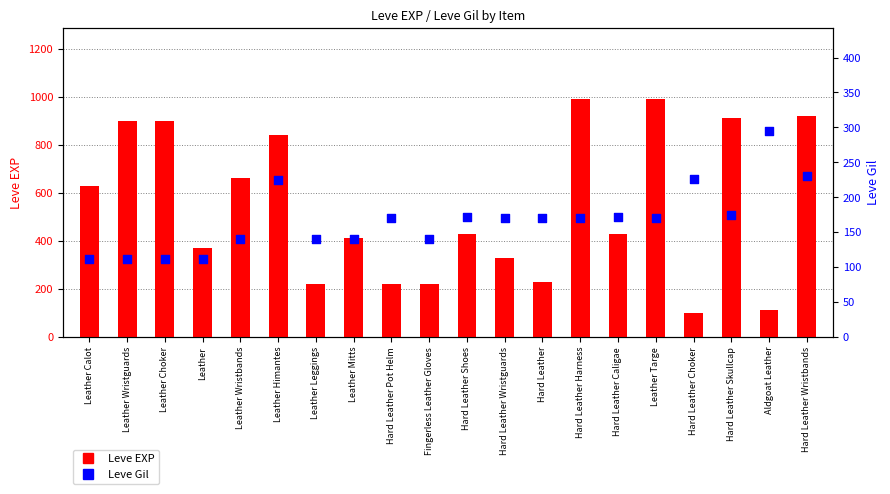

Which series has the widest spread of Y values?

Leve EXP